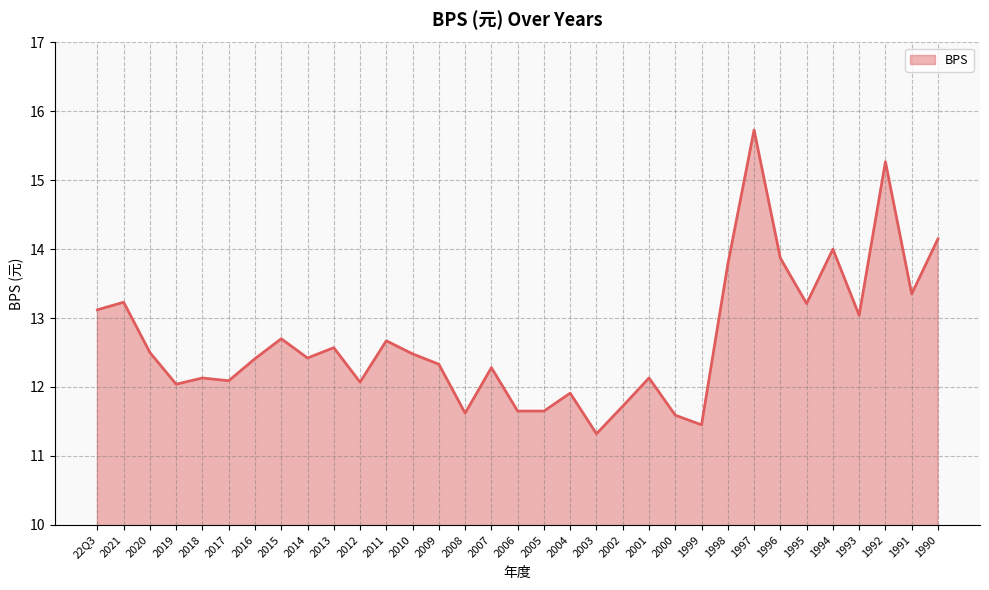

What is the difference between the values at 2011 and 2004?

0.8